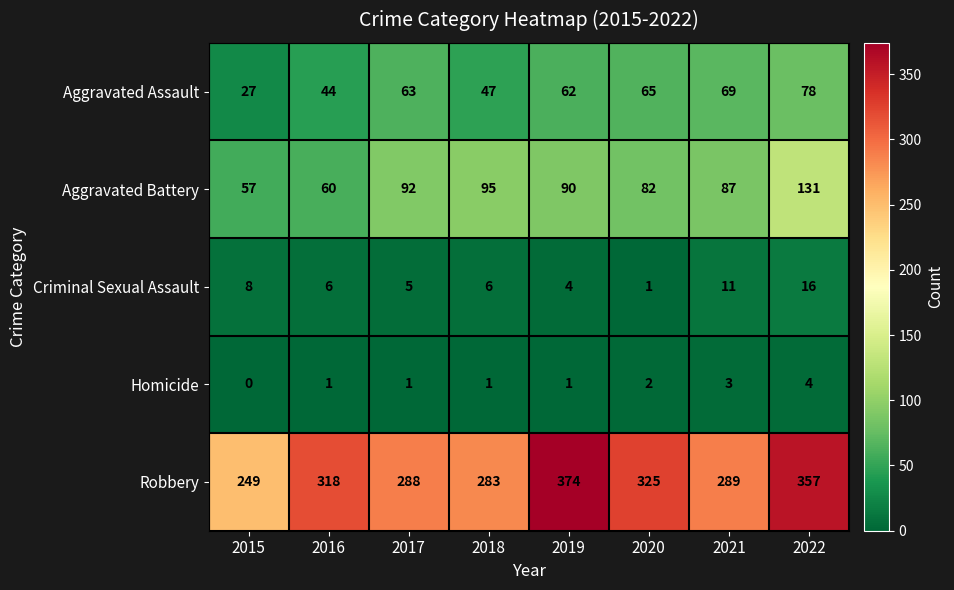

At how many categories does at least one series exceed 118?

8